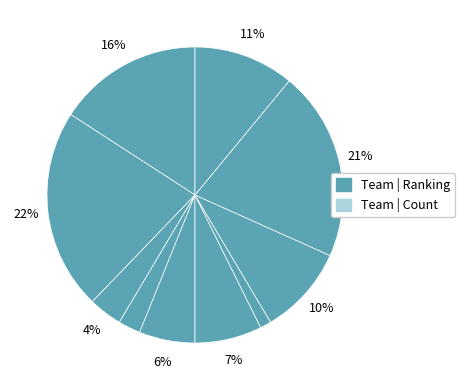

Is there a majority slice in this chart?

No